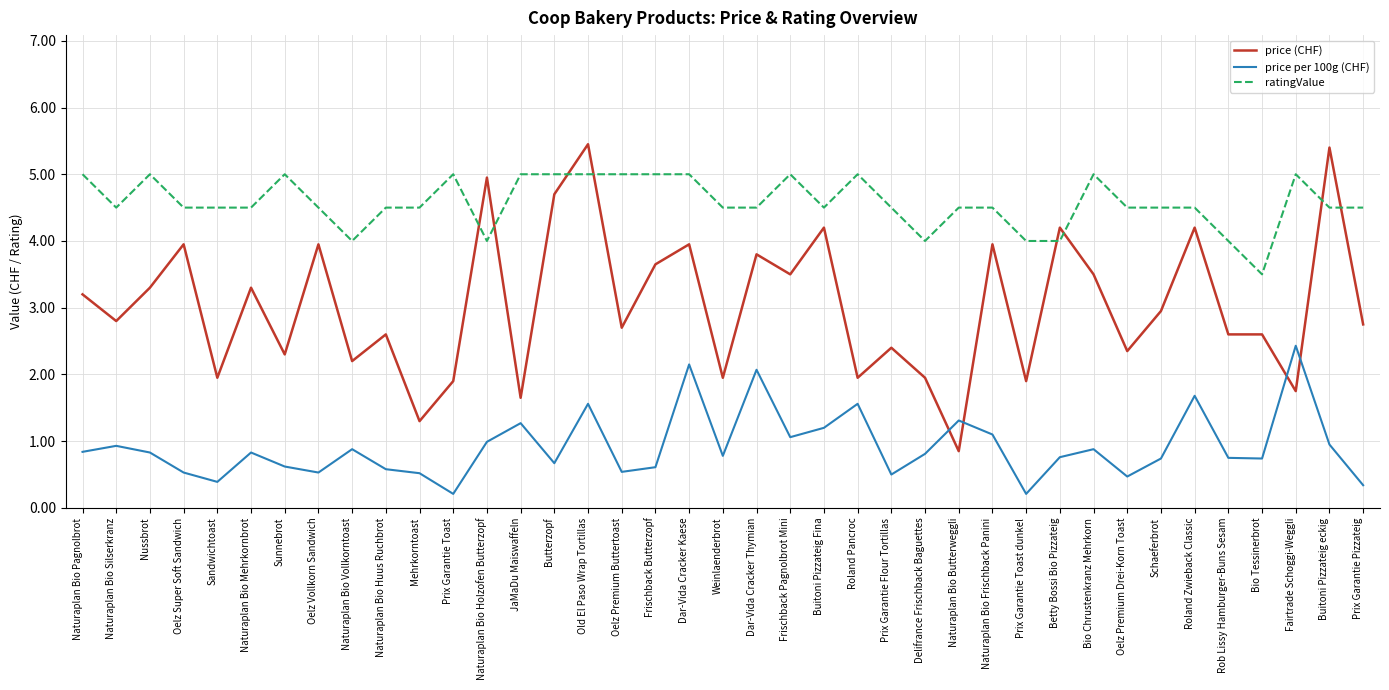

At Oelz Premium Drei-Korn Toast, list the series in order from smallest to largest.

price per 100g (CHF), price (CHF), ratingValue